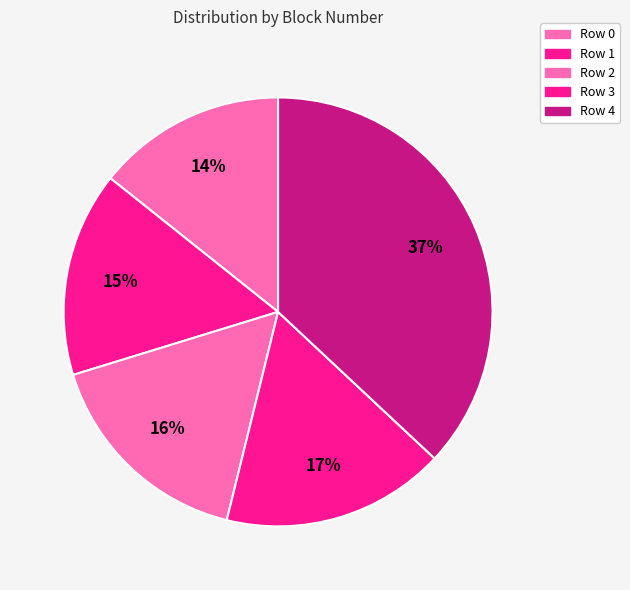

To the nearest percent, what is the average slice percentage?

20%